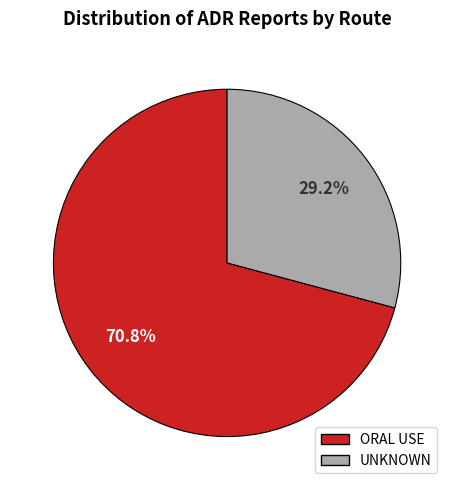

Is the sum of UNKNOWN and ORAL USE greater than half?

Yes